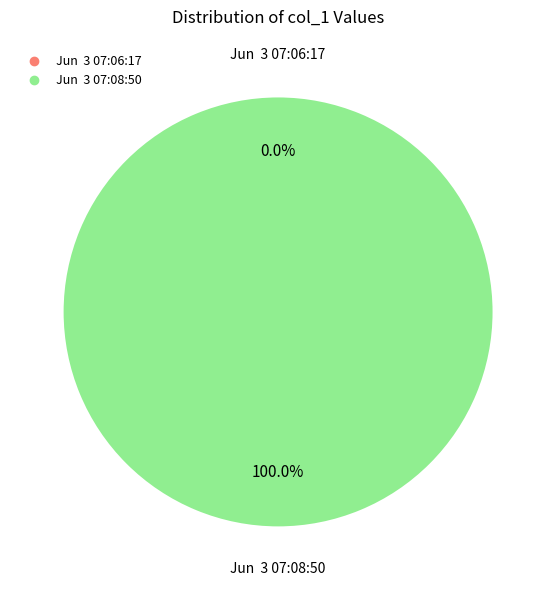

What is the largest slice in the pie chart?

Jun  3 07:08:50